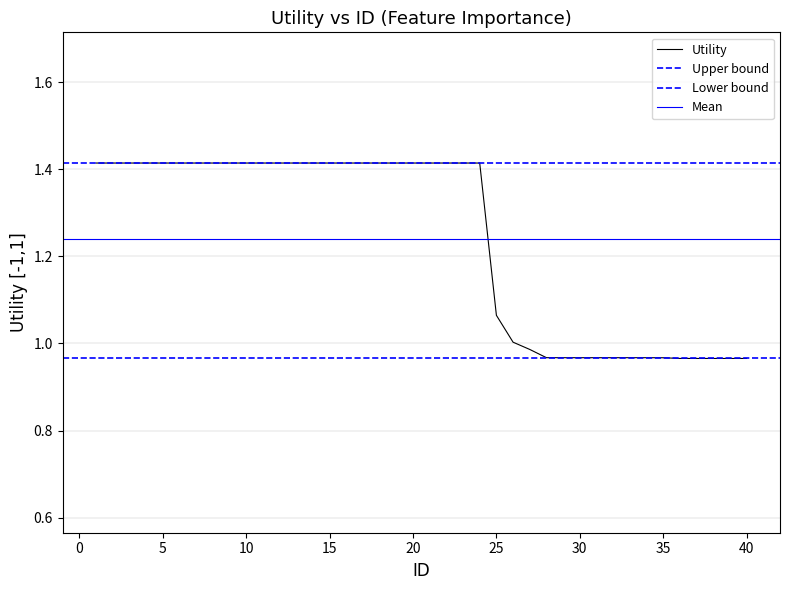

What is the difference between the values at 33 and 13?

0.4